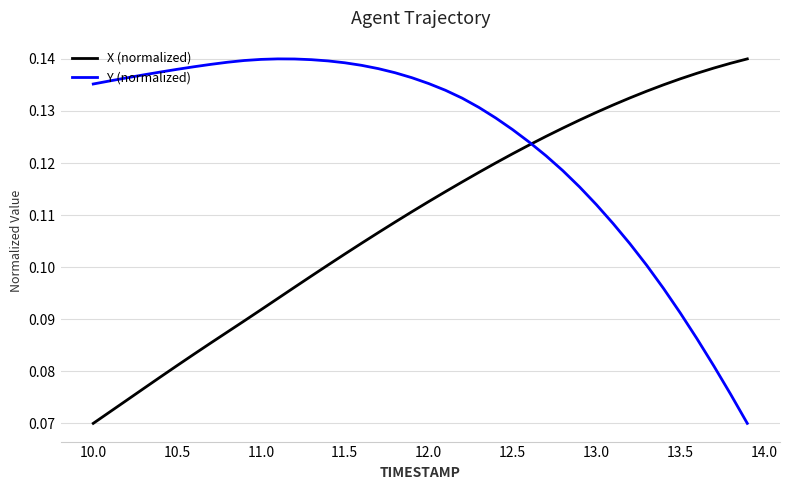

Rank the series by their average value, from highest to lowest.

Y (normalized), X (normalized)